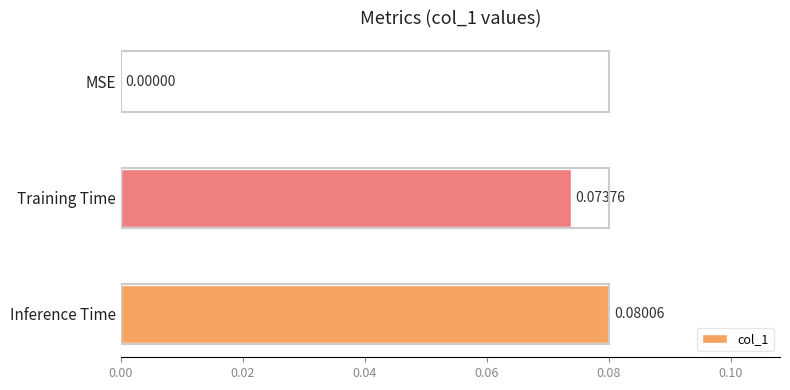

At which label is the value closest to 0?

MSE